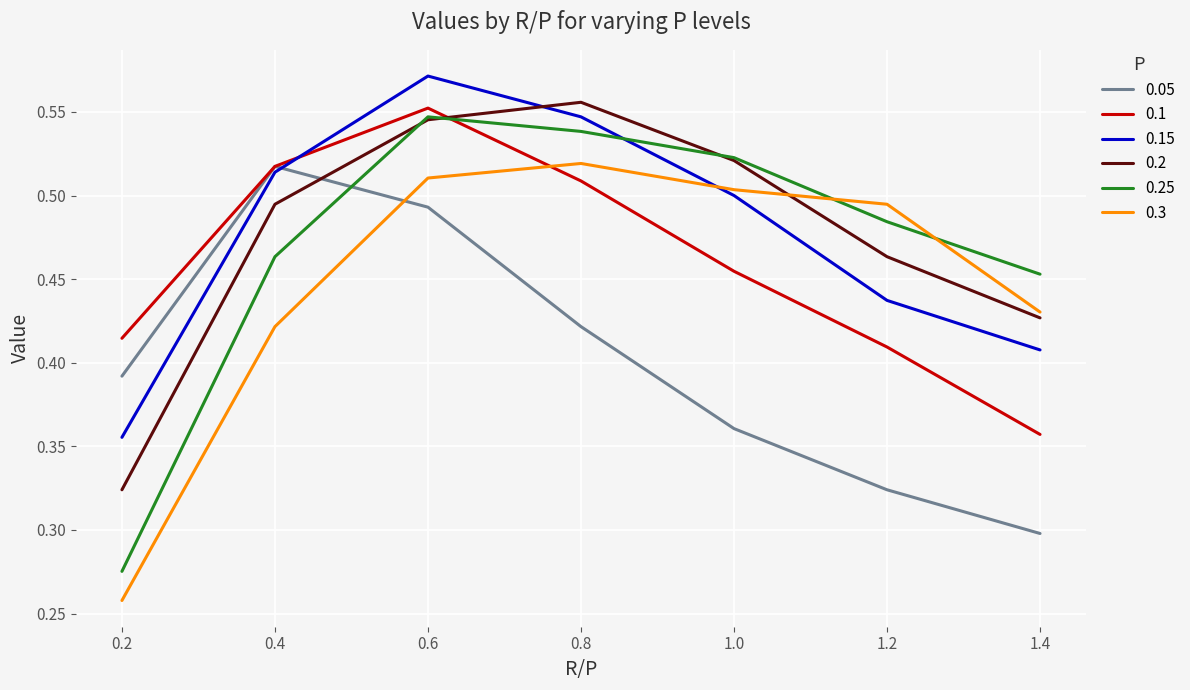

Is the value of 0.15 at 1.4 greater than the value of 0.2 at 0.6?

No